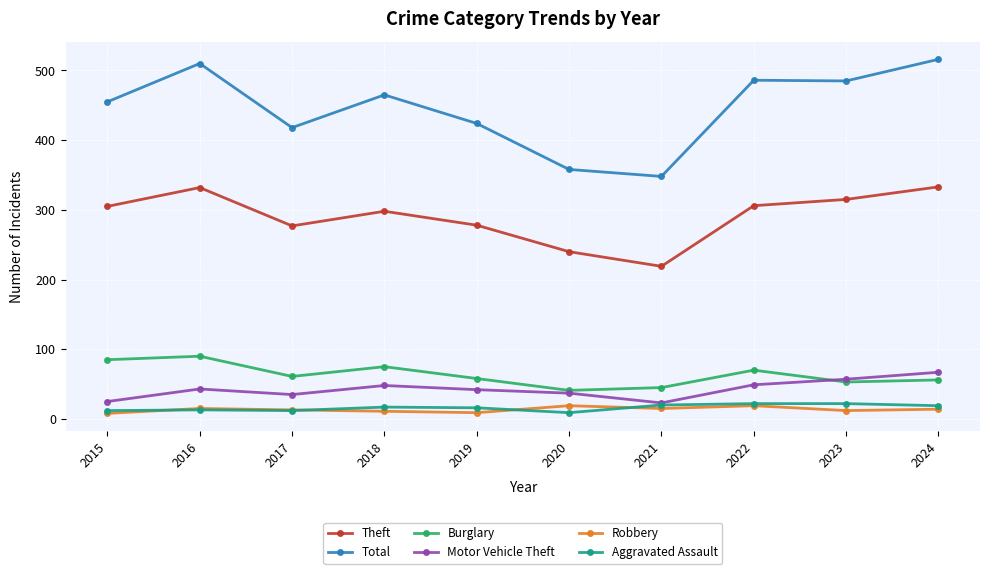

What is the smallest value displayed?

8